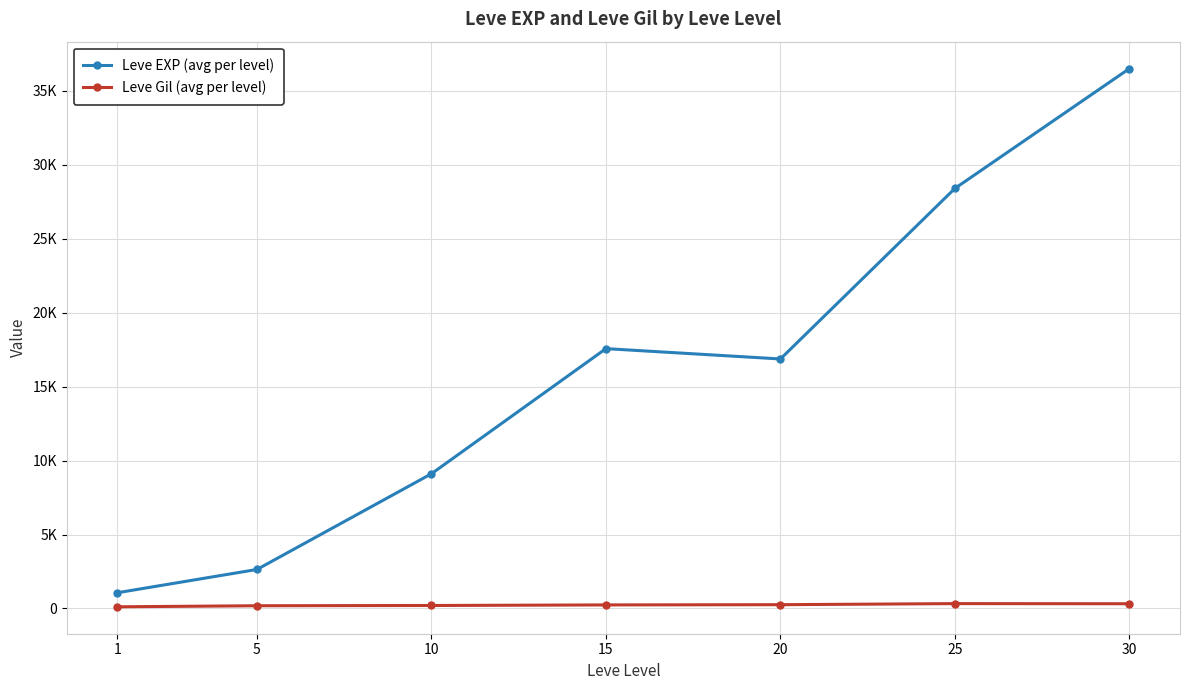

Which series has the largest total across all categories?

Leve EXP (avg per level)